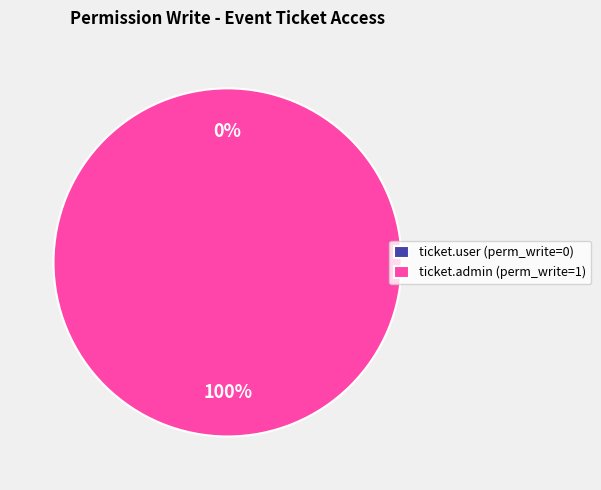

The access_event_event_ticket_user slice represents 0% of the pie. True or false?

True